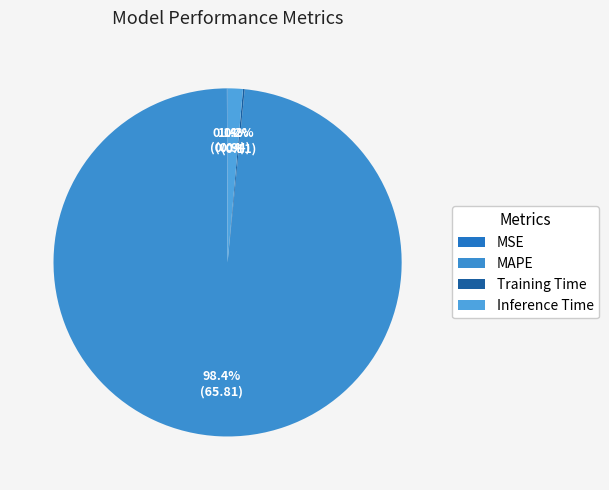

What percentage is the Inference Time slice, to the nearest percent?

1%